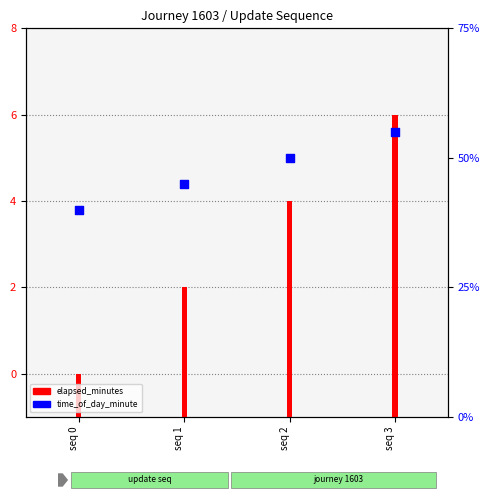

What is the ratio of the value at seq 0 to the value at seq 1?

0.9